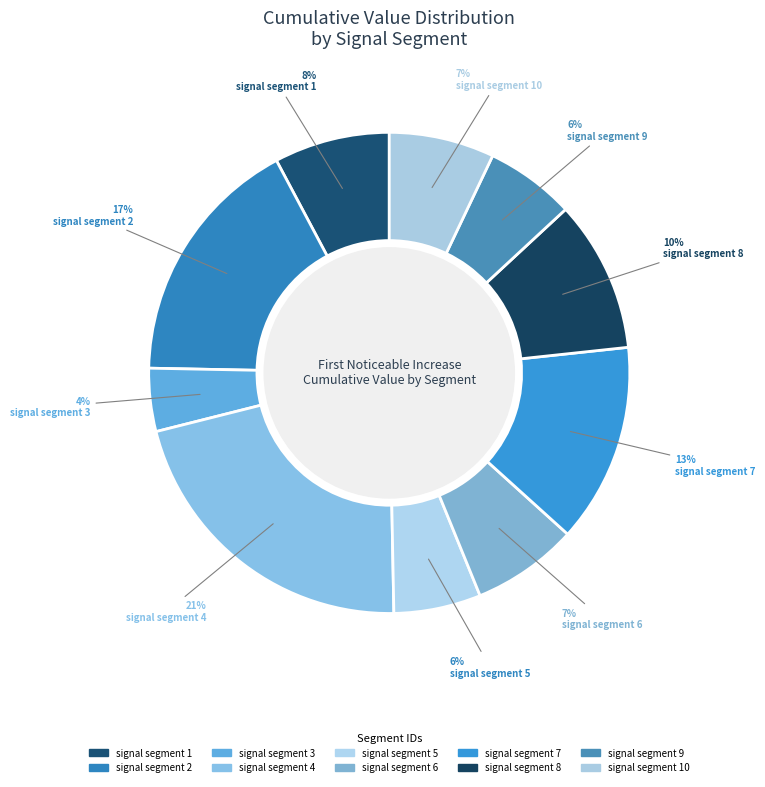

How many segments does this pie chart have?

10